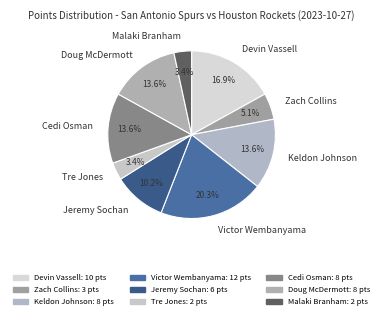

To the nearest percent, what portion does Cedi Osman represent?

14%